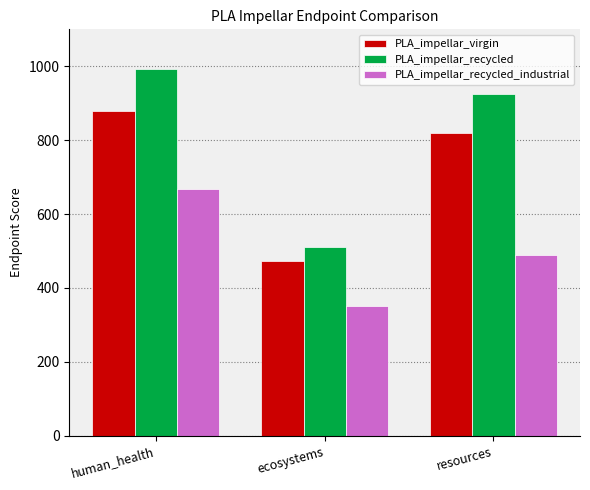

True or false: PLA_impellar_recycled has a value of 510.4 at ecosystems.

True